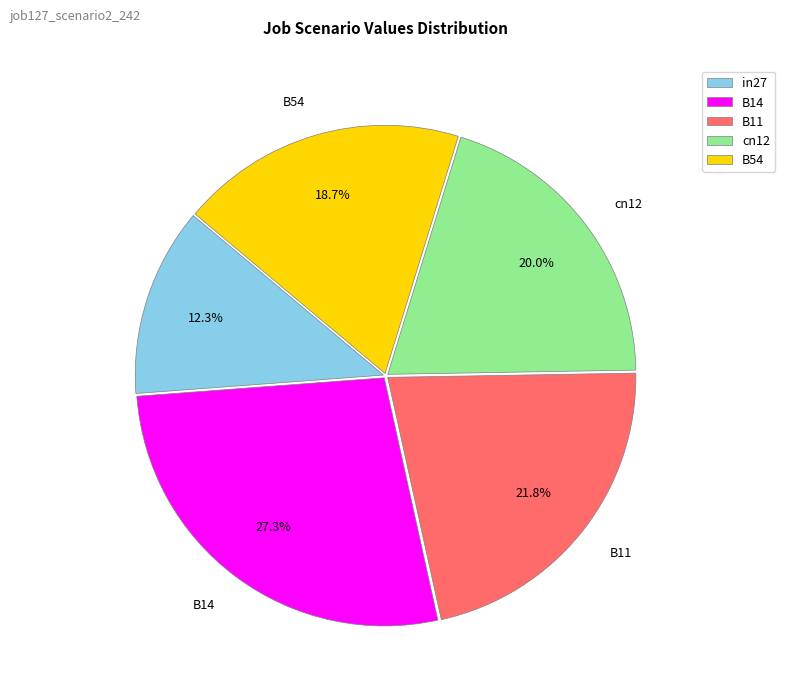

Is B11 the majority of the pie?

No